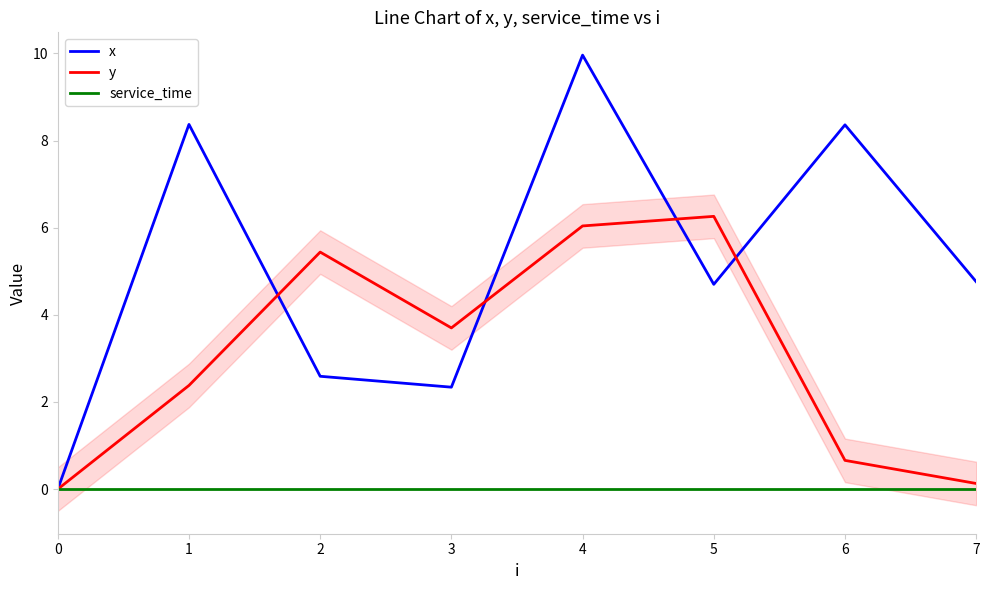

True or false: service_time has more than 1 interior local peaks.

False